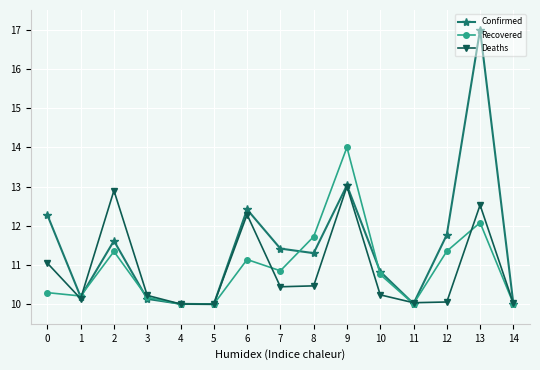

Which series has the largest total across all categories?

Confirmed